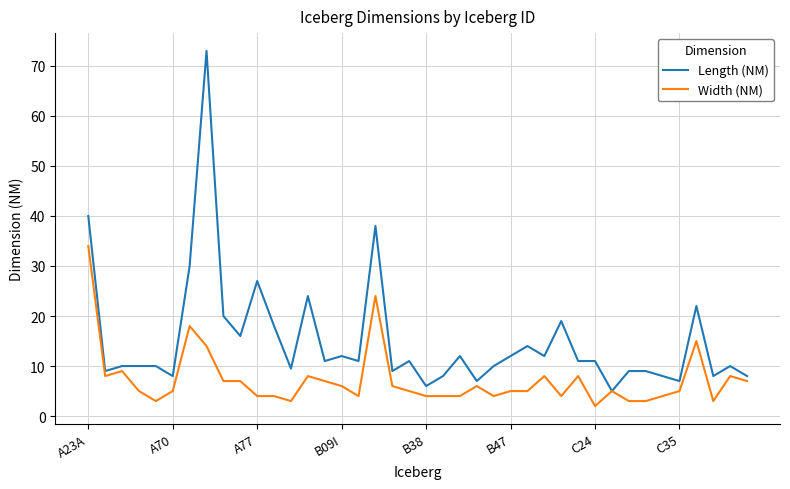

What is the lowest value of the Width (NM) series?

2.0